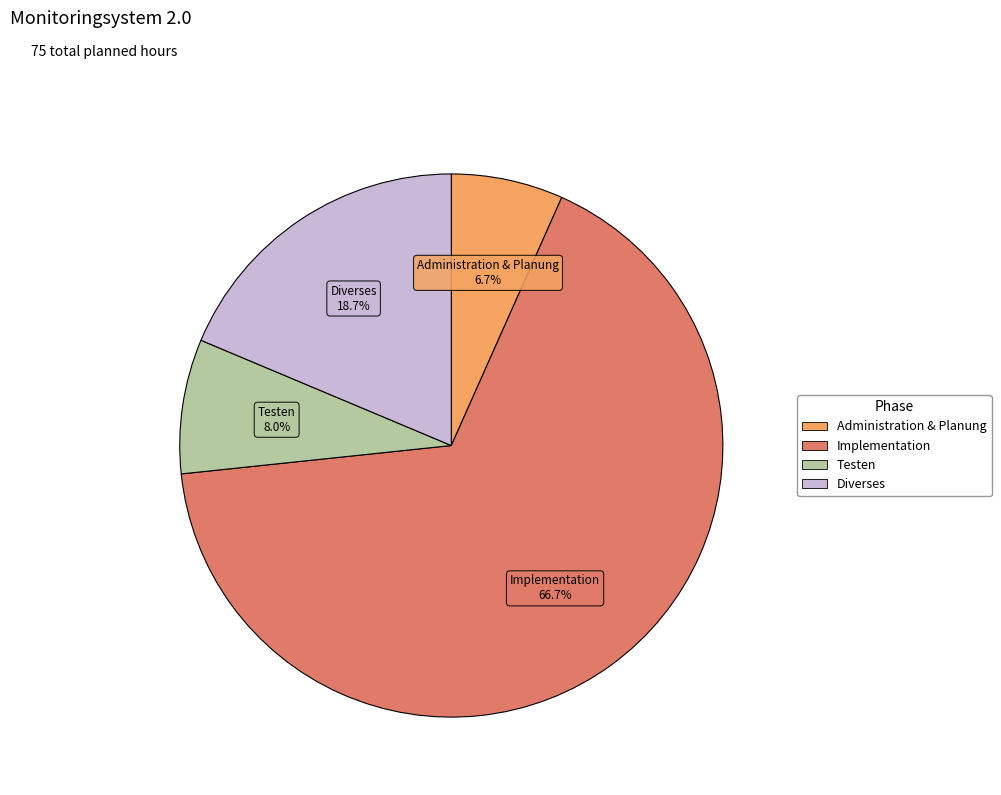

Does any single category account for the majority?

Yes